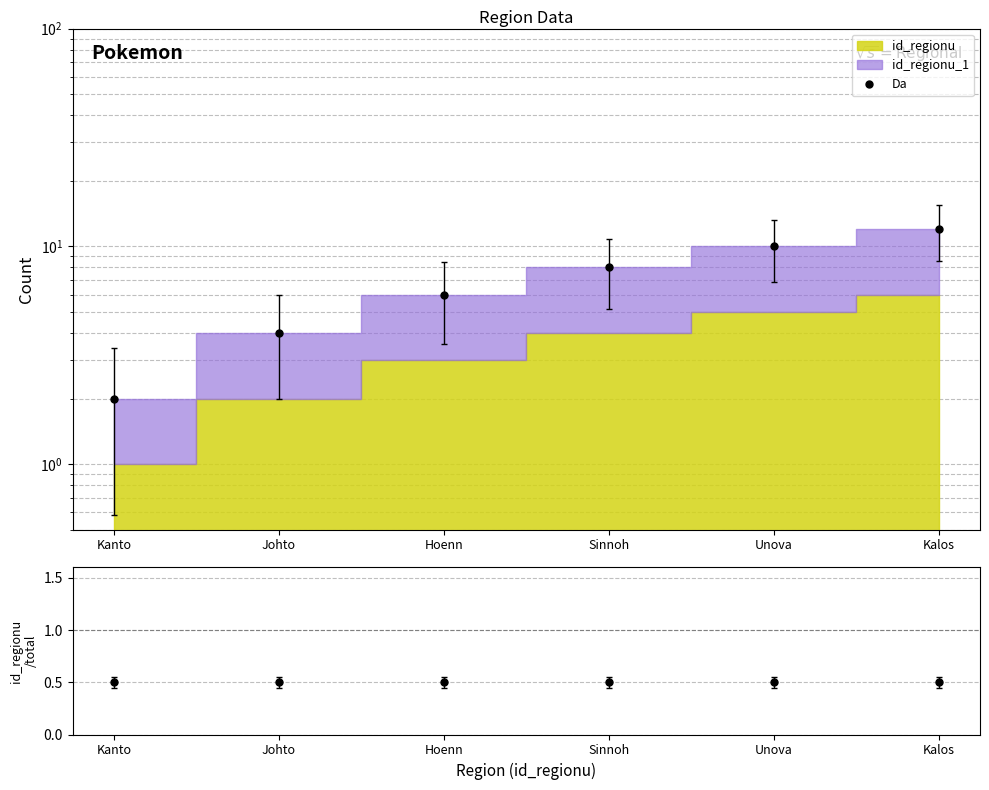

True or false: id_regionu/total and Da cross at least once.

False